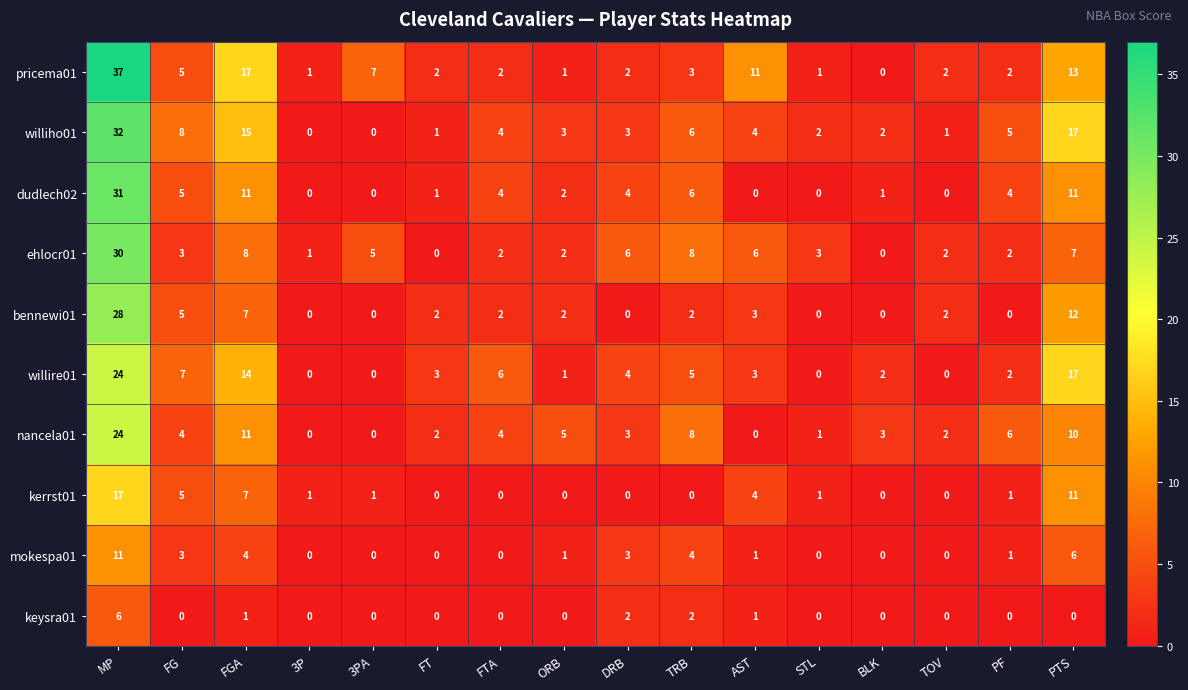

How many data points does each series have?

16